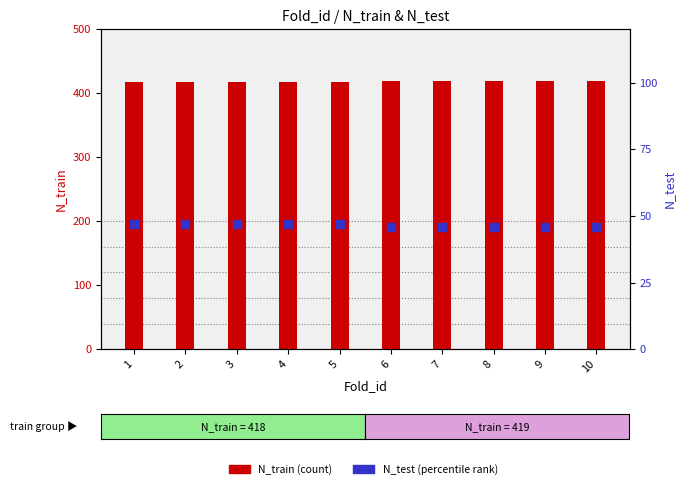

Which series has the widest spread of Y values?

N_train